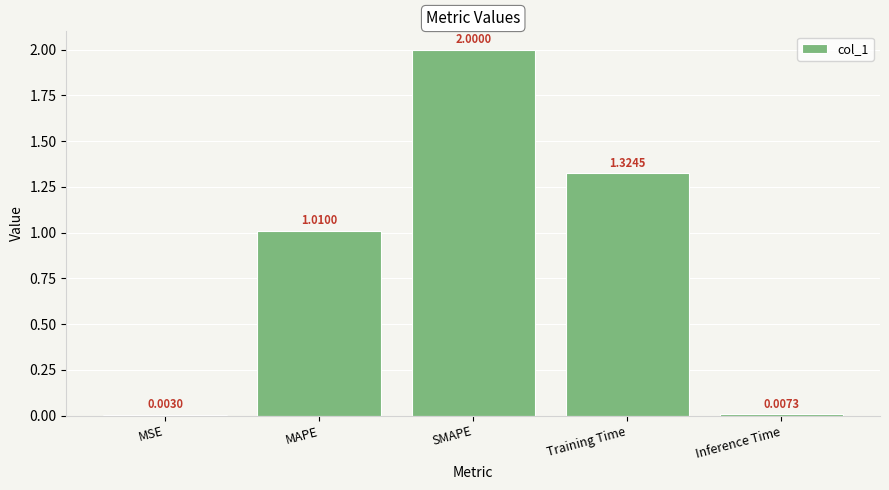

What is the average value?

0.9